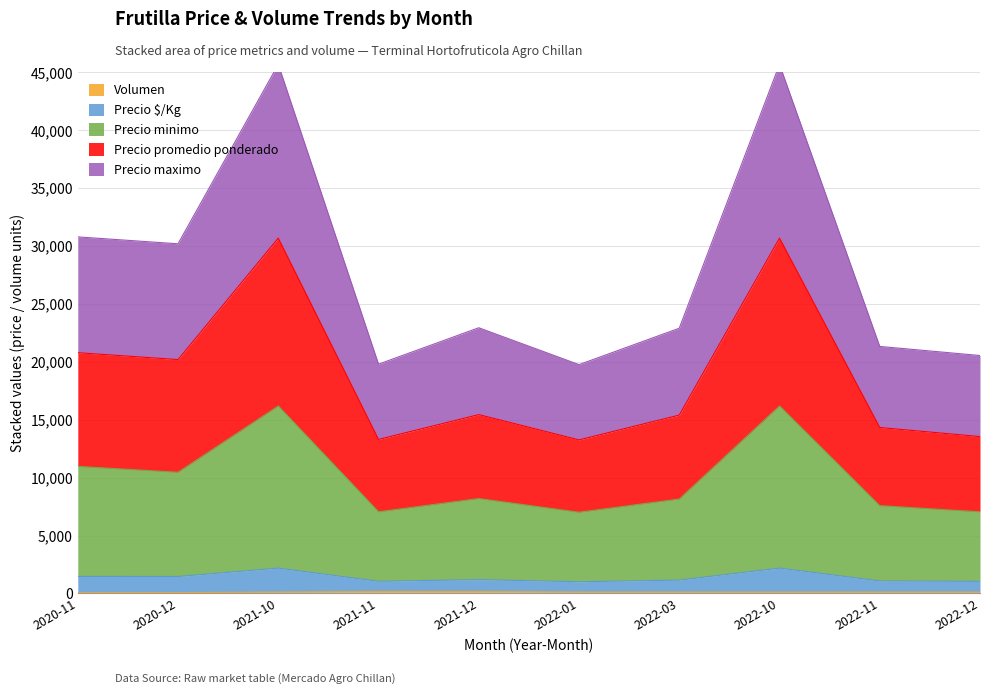

Which label corresponds to the smallest value in the chart?

2020-11